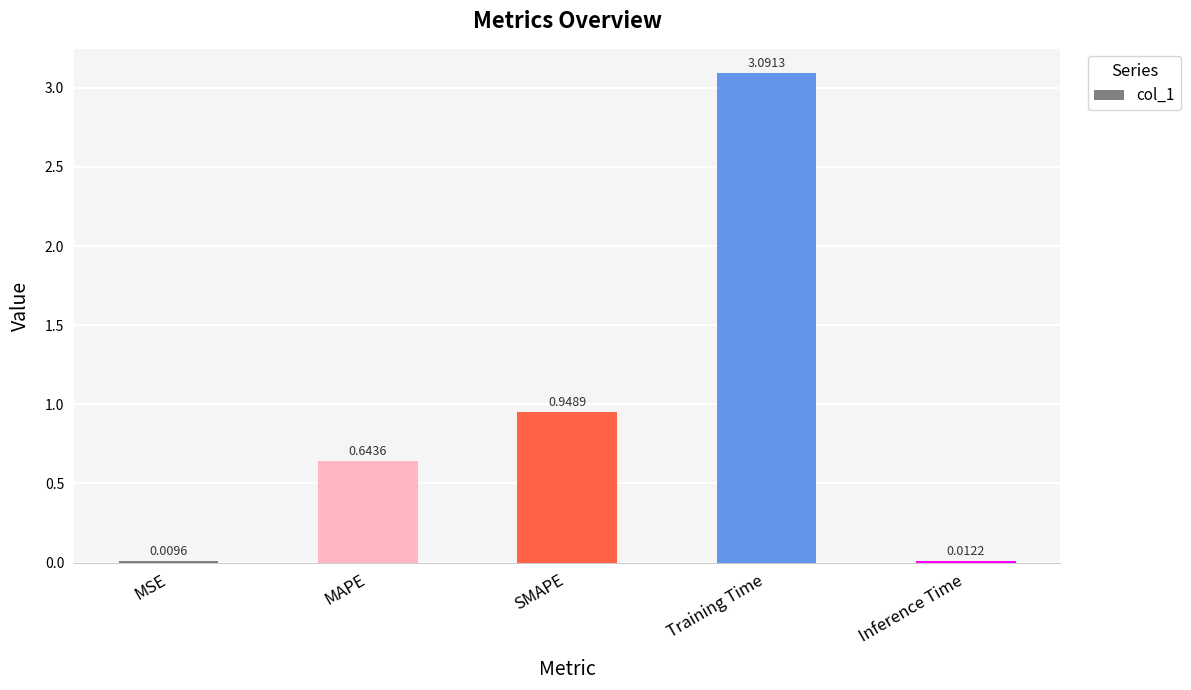

At which category does the chart reach its peak across all series?

Training Time